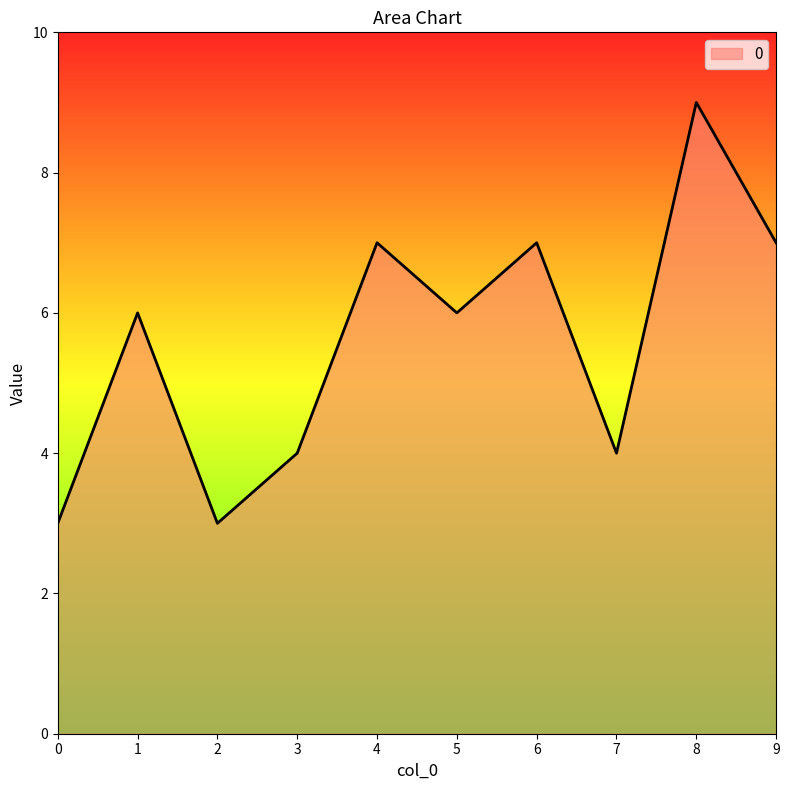

How many series are shown in this chart?

1